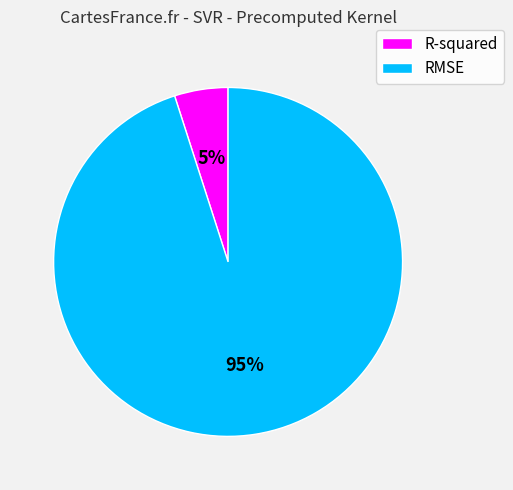

To the nearest percent, what is the difference between the largest and smallest slice percentages?

90%